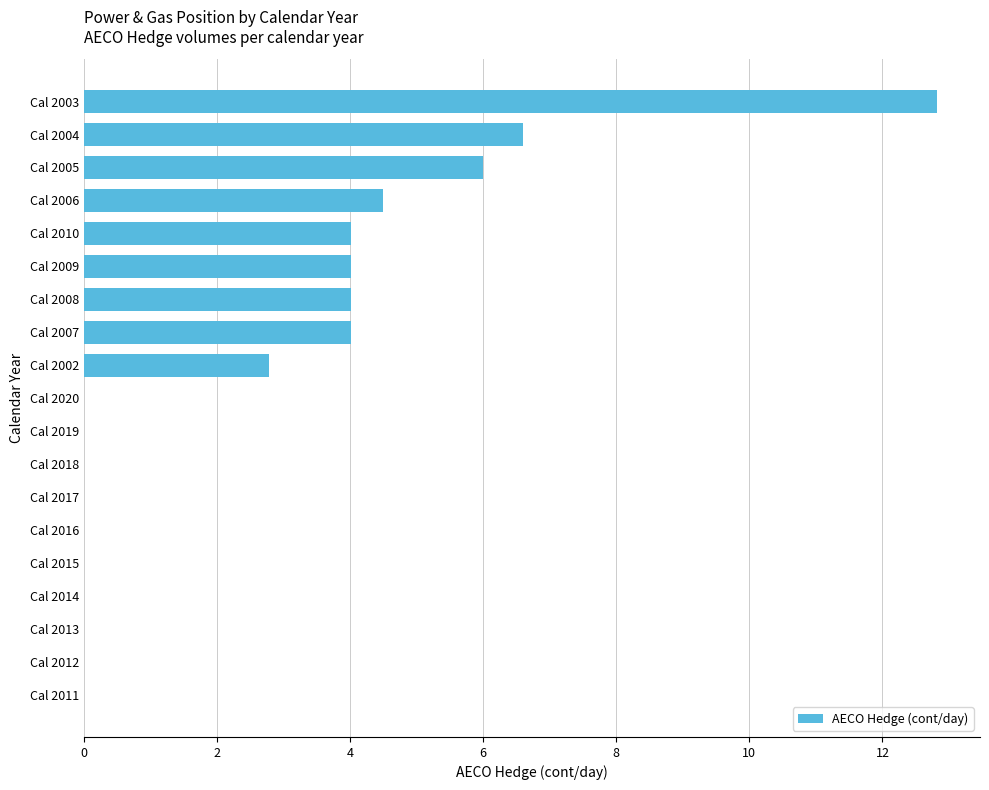

What is the maximum value shown in the chart?

12.8